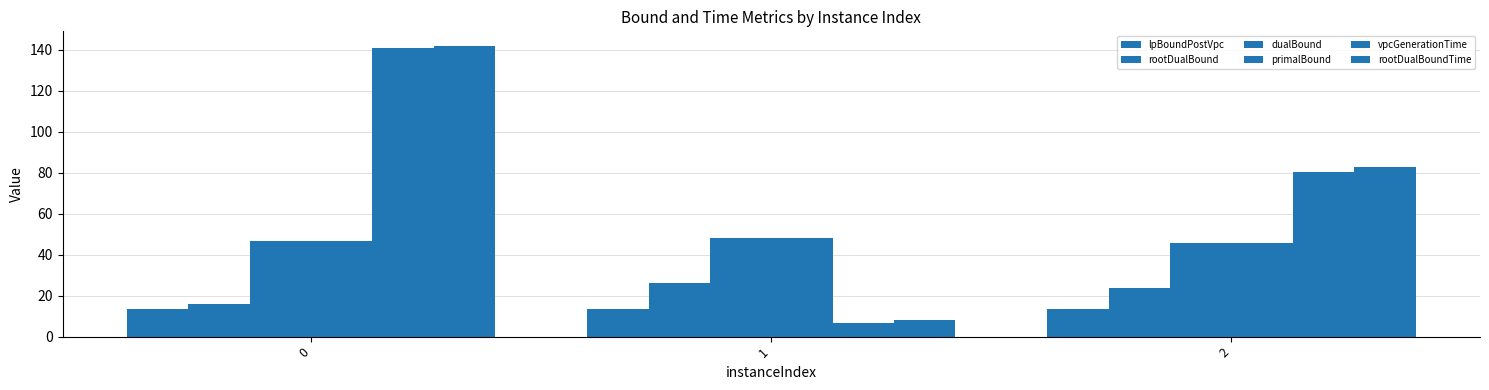

Where does the rootDualBound series first go above 23?

1